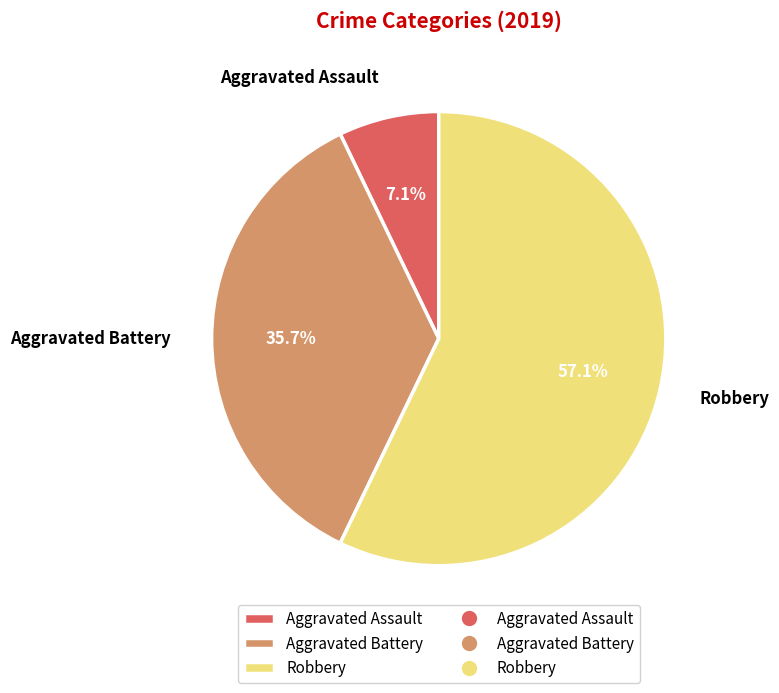

Which slice is the largest?

Robbery